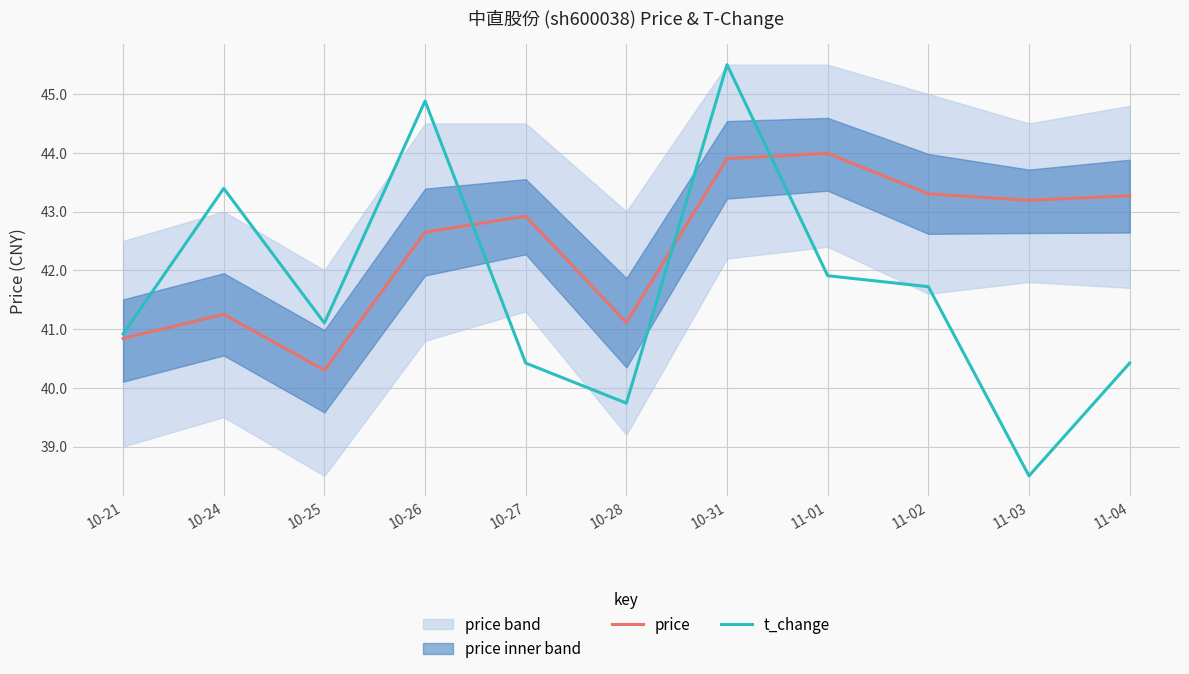

What is the spread (max minus min) of values at 10-31?

1.6